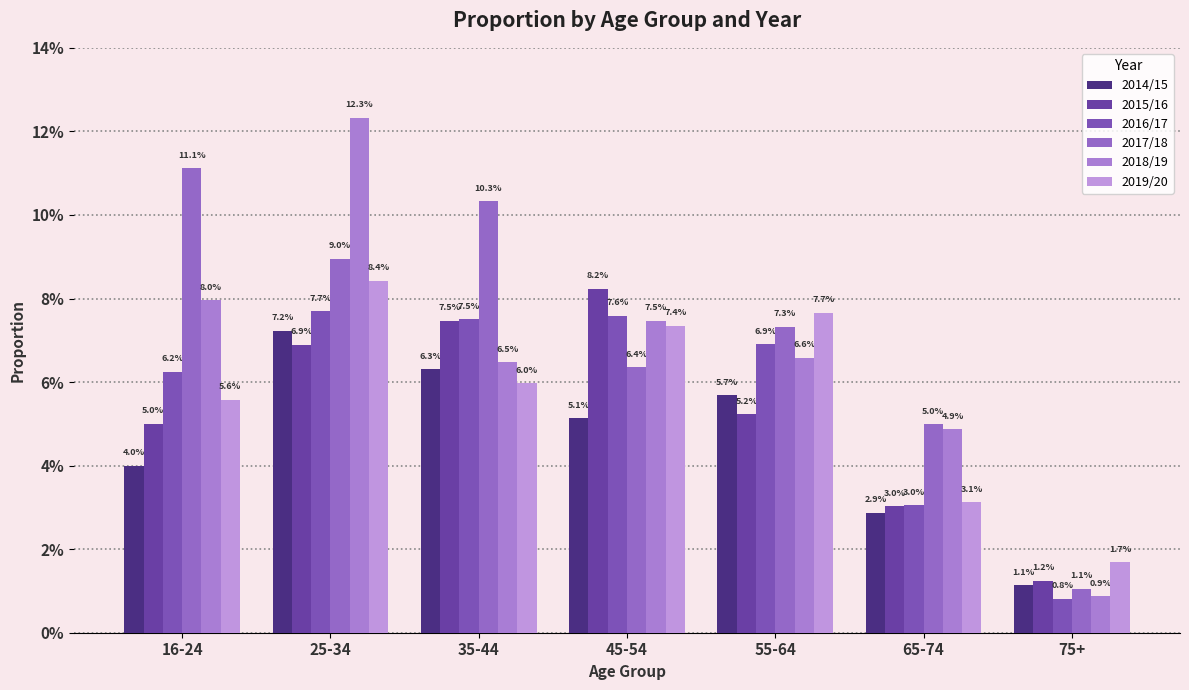

Reading left to right, what are all the values shown in this chart?

2014/15: 16-24=0.0	25-34=0.1	35-44=0.1	45-54=0.1	55-64=0.1	65-74=0.0	75+=0.0
2015/16: 16-24=0.1	25-34=0.1	35-44=0.1	45-54=0.1	55-64=0.1	65-74=0.0	75+=0.0
2016/17: 16-24=0.1	25-34=0.1	35-44=0.1	45-54=0.1	55-64=0.1	65-74=0.0	75+=0.0
2017/18: 16-24=0.1	25-34=0.1	35-44=0.1	45-54=0.1	55-64=0.1	65-74=0.0	75+=0.0
2018/19: 16-24=0.1	25-34=0.1	35-44=0.1	45-54=0.1	55-64=0.1	65-74=0.0	75+=0.0
2019/20: 16-24=0.1	25-34=0.1	35-44=0.1	45-54=0.1	55-64=0.1	65-74=0.0	75+=0.0